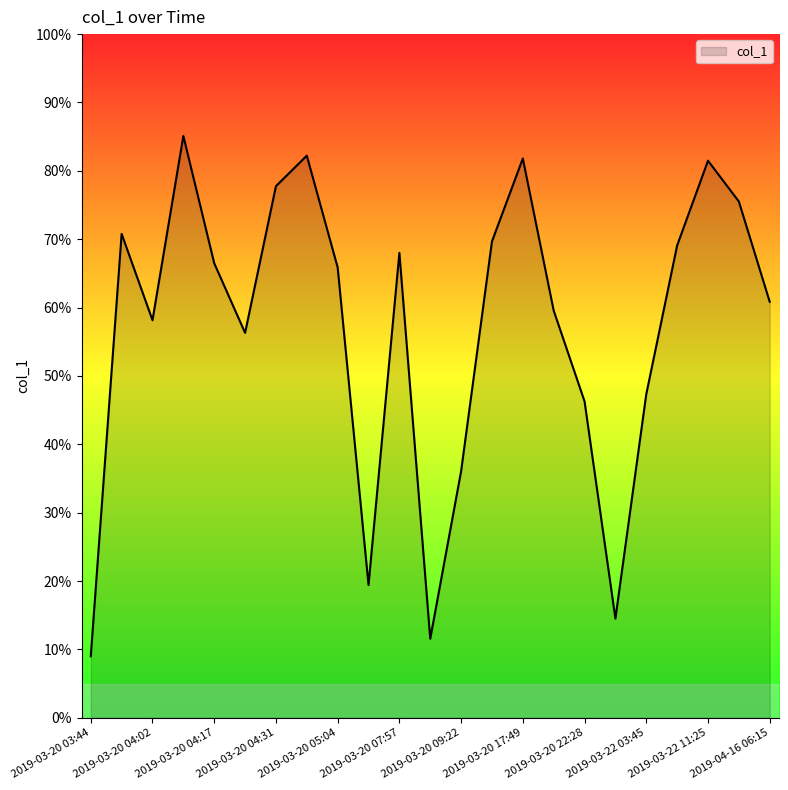

What is the difference between the maximum and minimum values?

76.1